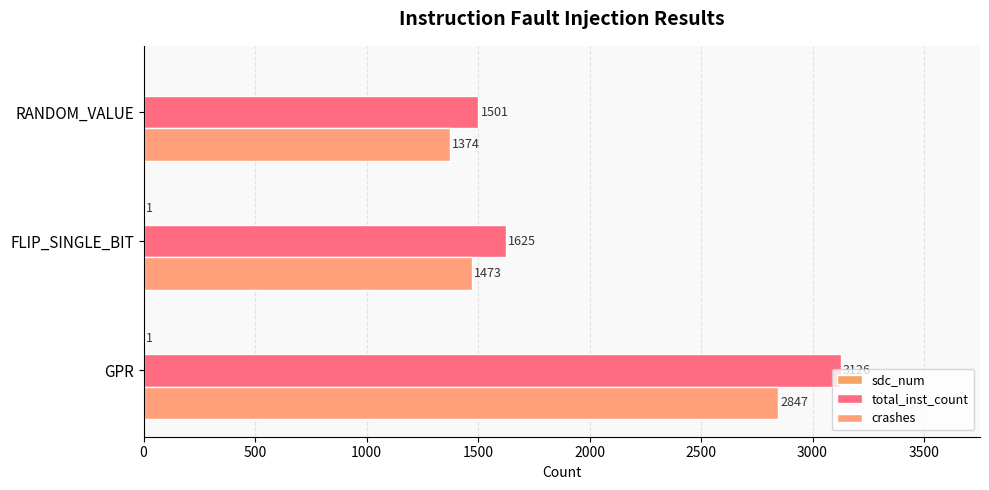

Which series has the widest spread of values?

total_inst_count